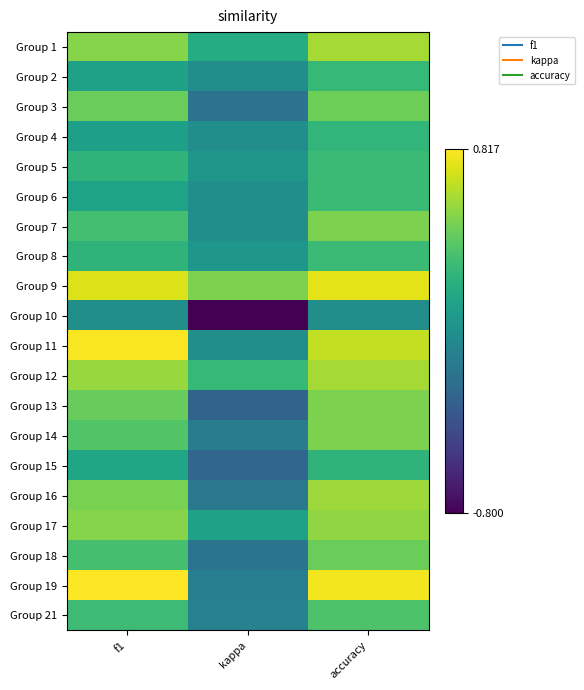

Rank the series by their maximum value, from highest to lowest.

Group 19, Group 11, Group 9, Group 1, Group 12, Group 16, Group 17, Group 7, Group 13, Group 14, Group 3, Group 18, Group 21, Group 5, Group 6, Group 8, Group 2, Group 4, Group 15, Group 10